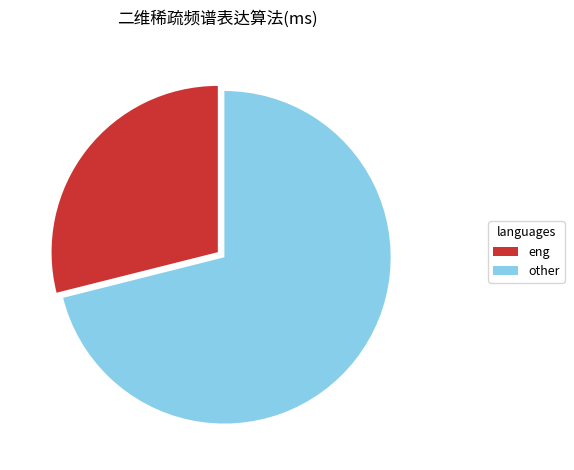

Count the number of slices in the pie.

2